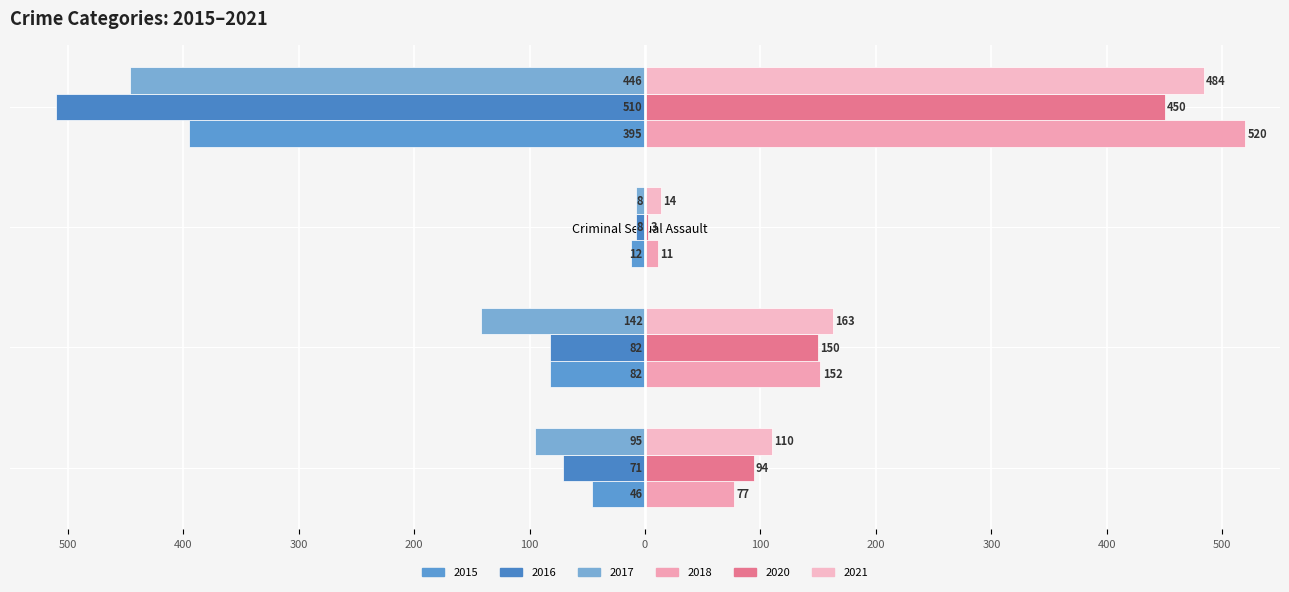

At which category does the chart reach its peak across all series?

Robbery